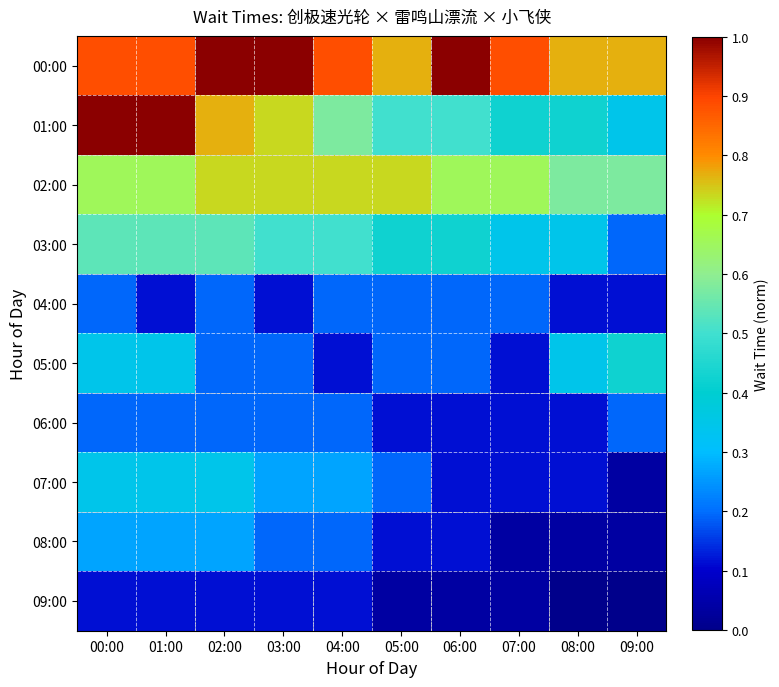

Reading right to left, what are all the values shown in this chart?

00:00: 09:00=0.8	08:00=0.8	07:00=0.9	06:00=1.0	05:00=0.8	04:00=0.9	03:00=1.0	02:00=1.0	01:00=0.9	00:00=0.9
01:00: 09:00=0.3	08:00=0.4	07:00=0.4	06:00=0.5	05:00=0.5	04:00=0.6	03:00=0.7	02:00=0.8	01:00=1.0	00:00=1.0
02:00: 09:00=0.6	08:00=0.6	07:00=0.7	06:00=0.7	05:00=0.7	04:00=0.7	03:00=0.7	02:00=0.7	01:00=0.7	00:00=0.7
03:00: 09:00=0.2	08:00=0.3	07:00=0.3	06:00=0.4	05:00=0.4	04:00=0.5	03:00=0.5	02:00=0.5	01:00=0.5	00:00=0.5
04:00: 09:00=0.1	08:00=0.1	07:00=0.2	06:00=0.2	05:00=0.2	04:00=0.2	03:00=0.1	02:00=0.2	01:00=0.1	00:00=0.2
05:00: 09:00=0.4	08:00=0.3	07:00=0.1	06:00=0.2	05:00=0.2	04:00=0.1	03:00=0.2	02:00=0.2	01:00=0.3	00:00=0.3
06:00: 09:00=0.2	08:00=0.1	07:00=0.1	06:00=0.1	05:00=0.1	04:00=0.2	03:00=0.2	02:00=0.2	01:00=0.2	00:00=0.2
07:00: 09:00=0.0	08:00=0.1	07:00=0.1	06:00=0.1	05:00=0.2	04:00=0.3	03:00=0.3	02:00=0.3	01:00=0.3	00:00=0.3
08:00: 09:00=0.0	08:00=0.0	07:00=0.0	06:00=0.1	05:00=0.1	04:00=0.2	03:00=0.2	02:00=0.3	01:00=0.3	00:00=0.3
09:00: 09:00=0.0	08:00=0.0	07:00=0.0	06:00=0.0	05:00=0.0	04:00=0.1	03:00=0.1	02:00=0.1	01:00=0.1	00:00=0.1